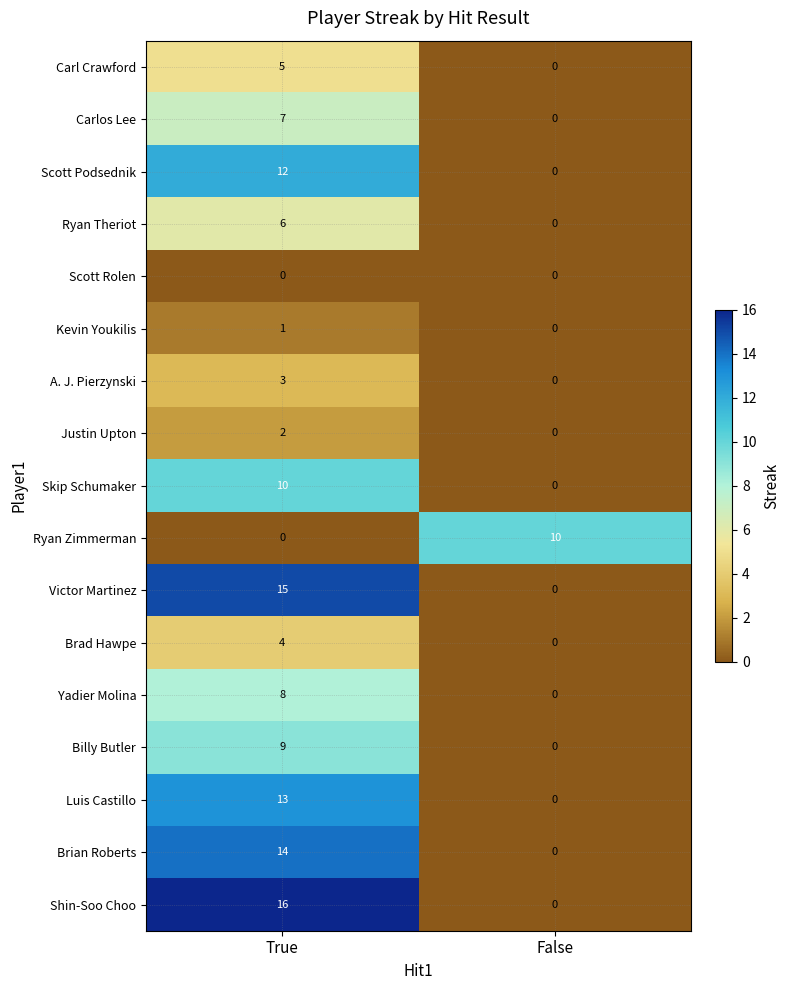

What is the maximum value shown in the chart?

16